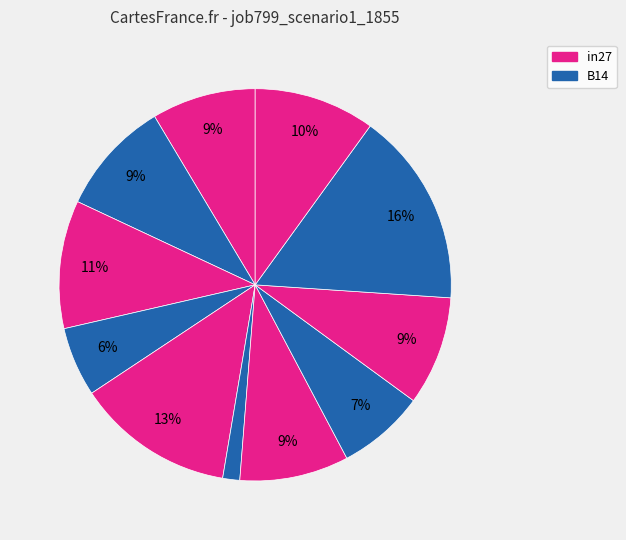

Is there any slice that represents more than half of the pie?

No